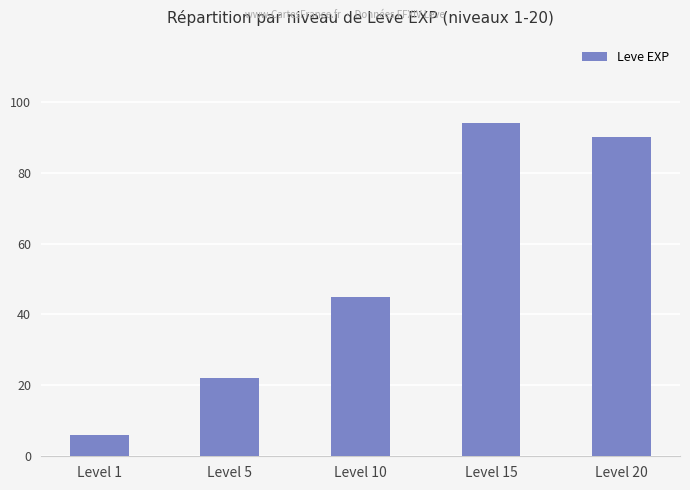

At which category does the chart reach its peak across all series?

Level 15